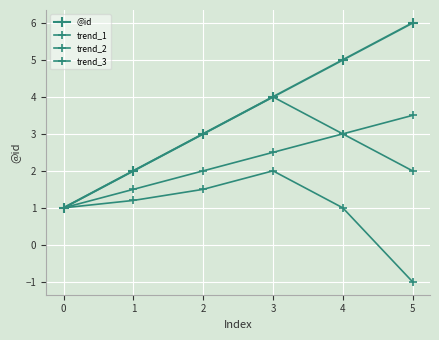

At which category is the sum across all series the highest?

3